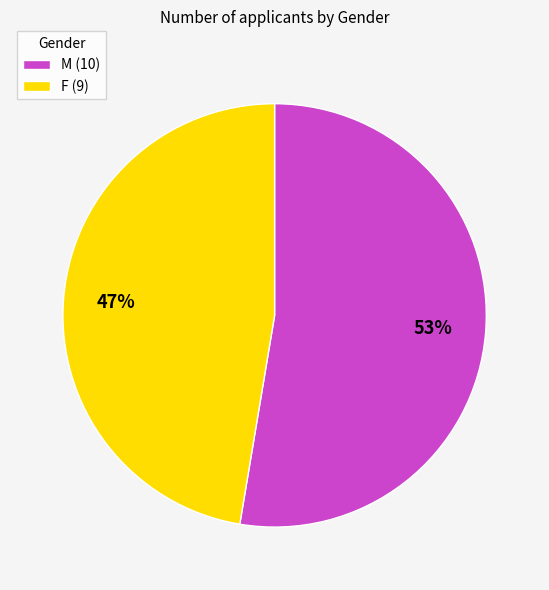

What is the largest slice in the pie chart?

M